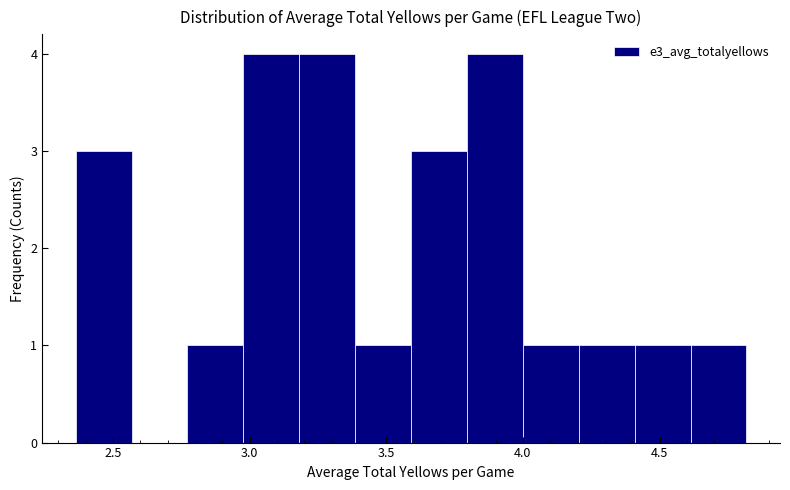

Reading left to right, transcribe this chart: for each bar, give the range it covers on the x-axis and its height. Neither the bar edges nor the heights are printed on the chart, so give them approximately, as read against the axes.

2.35 to 2.55: 3
2.55 to 2.75: 0
2.75 to 3.00: 1
3.00 to 3.20: 4
3.20 to 3.40: 4
3.40 to 3.60: 1
3.60 to 3.80: 3
3.80 to 4.00: 4
4.00 to 4.20: 1
4.20 to 4.40: 1
4.40 to 4.60: 1
4.60 to 4.80: 1